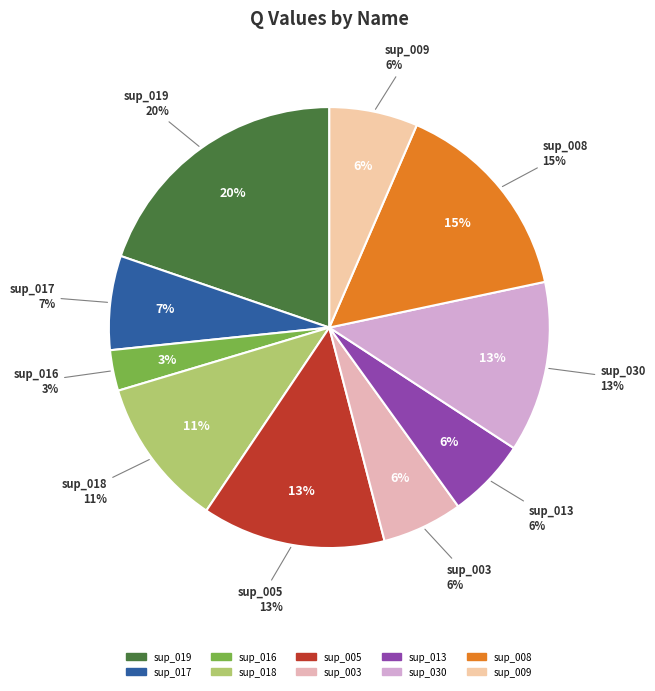

Does sup_013 account for over 50% of the chart?

No